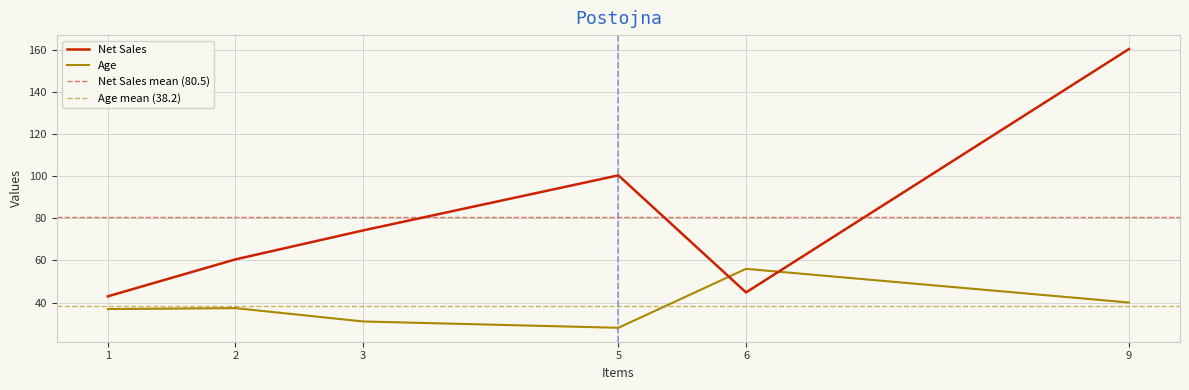

Is this an area chart (filled region under the line)?

No